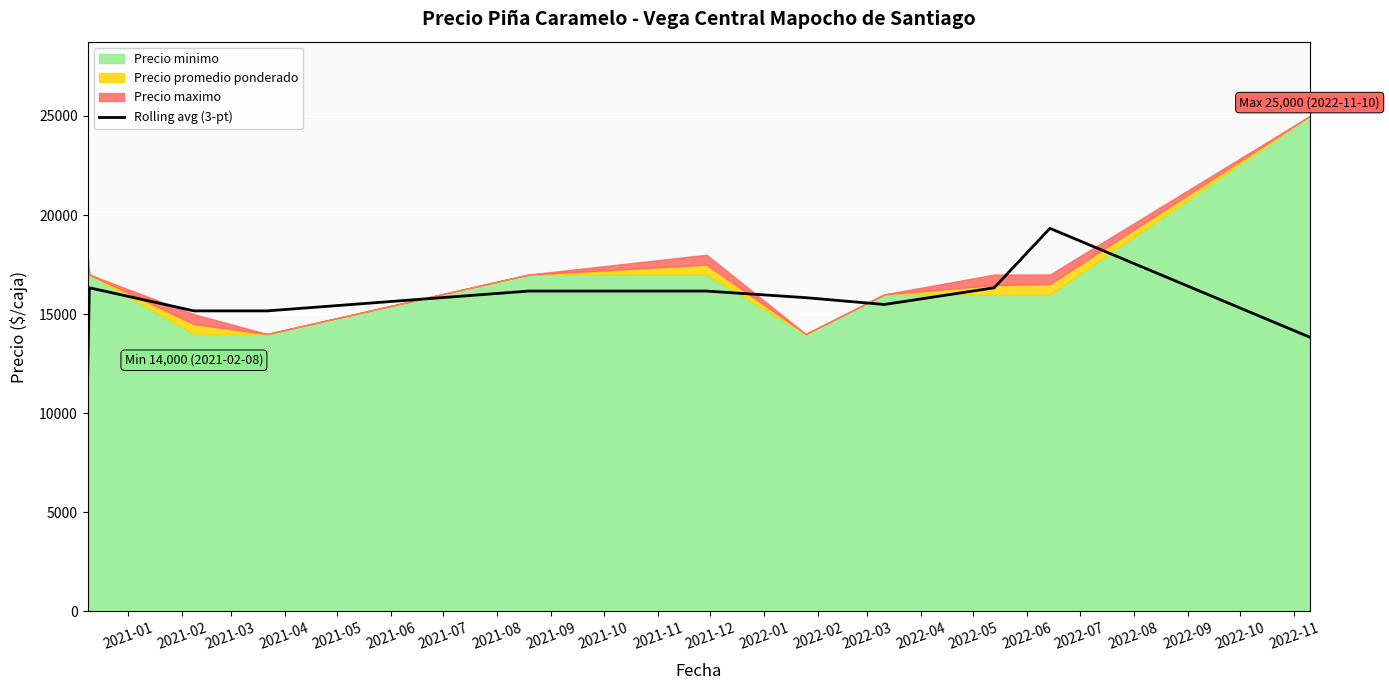

What is the highest value of the Rolling avg (3-pt) series?

19331.3